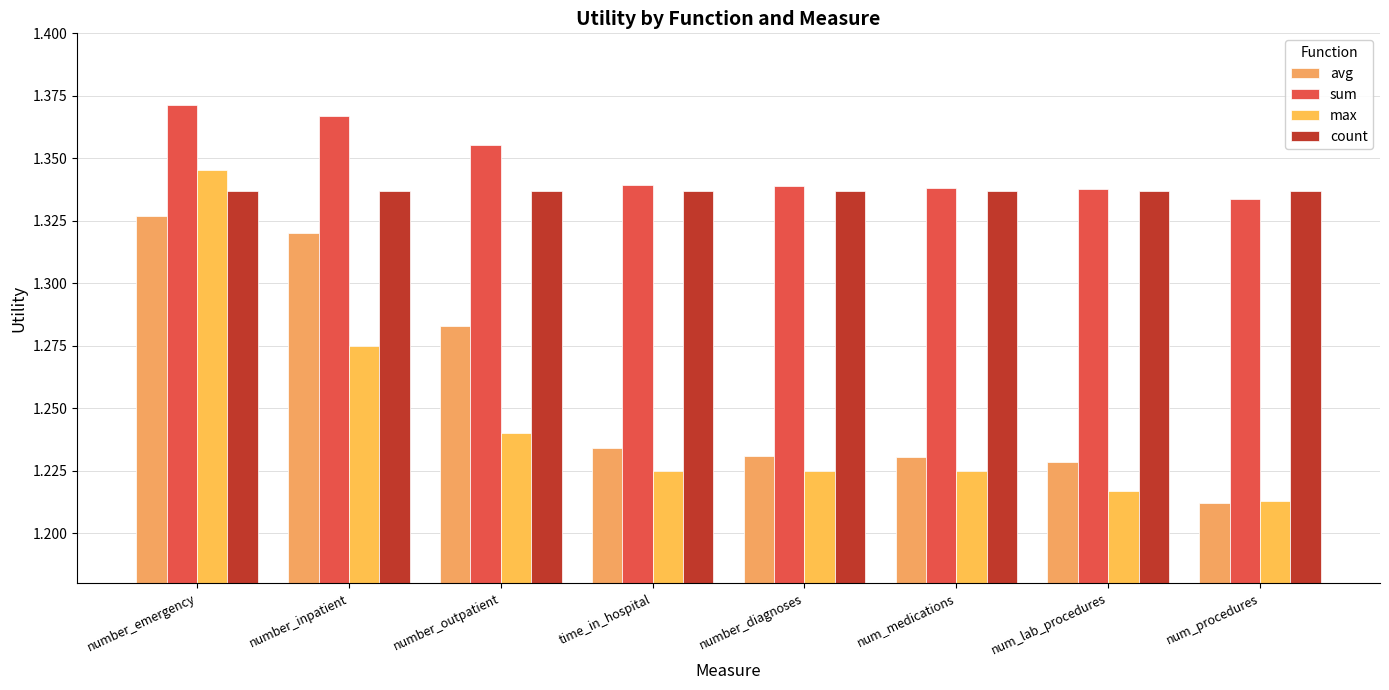

What are all the series names shown in the legend?

avg, sum, max, count